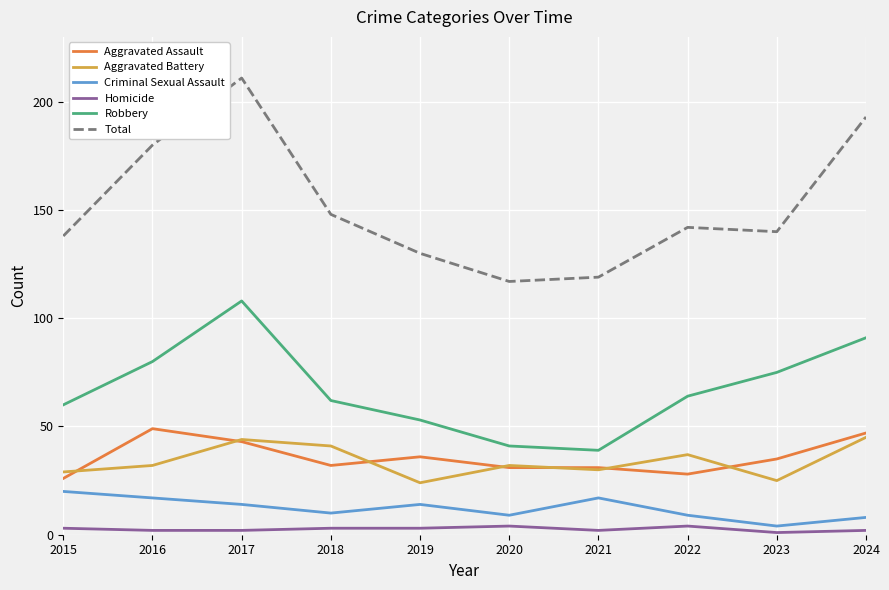

Rank the series at 2018 from highest to lowest value.

Total, Robbery, Aggravated Battery, Aggravated Assault, Criminal Sexual Assault, Homicide